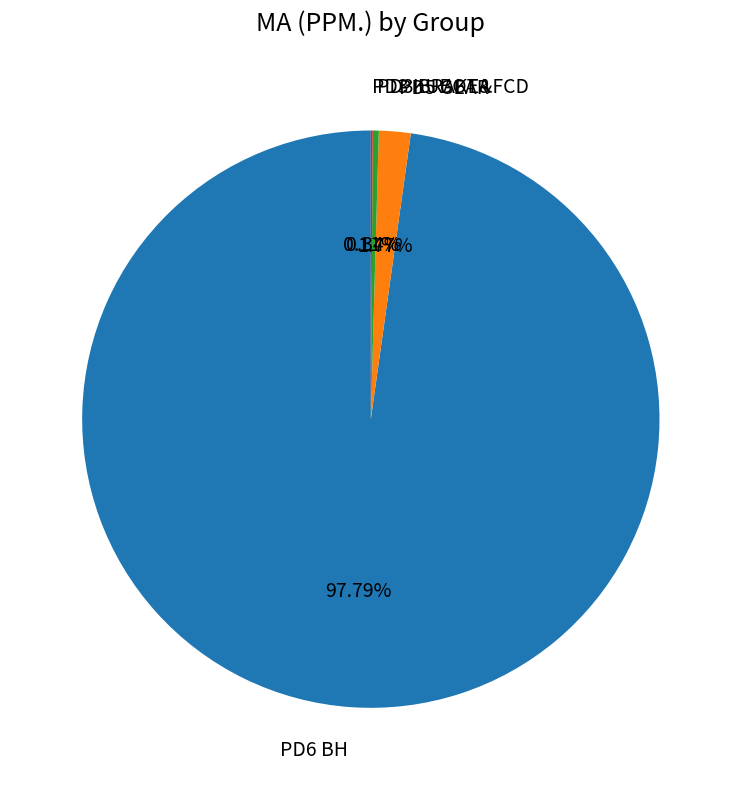

Does PD6 BH represent more than half of the total?

Yes